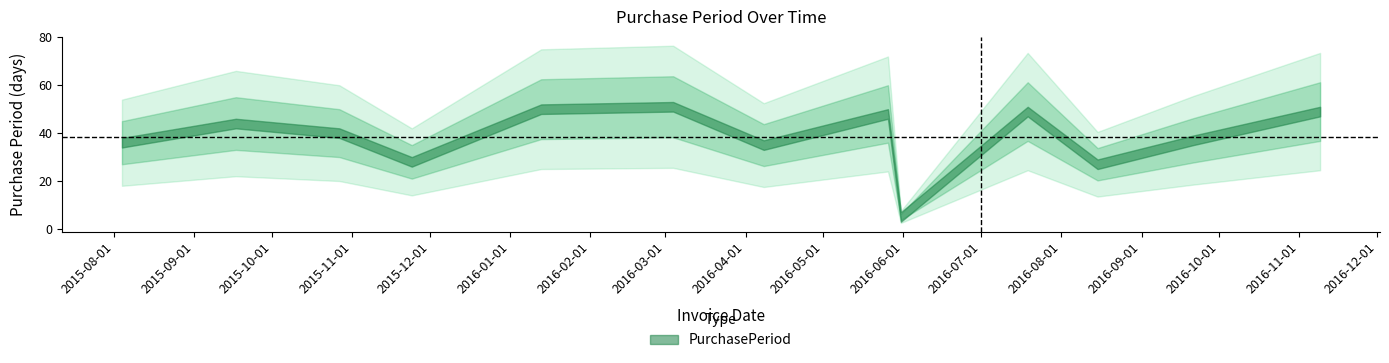

What position from the left is 2016-07-19?

10